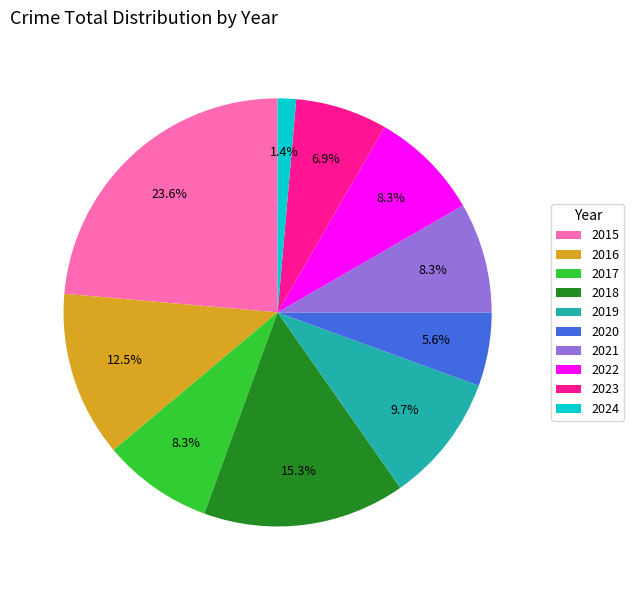

Count the number of slices in the pie.

10